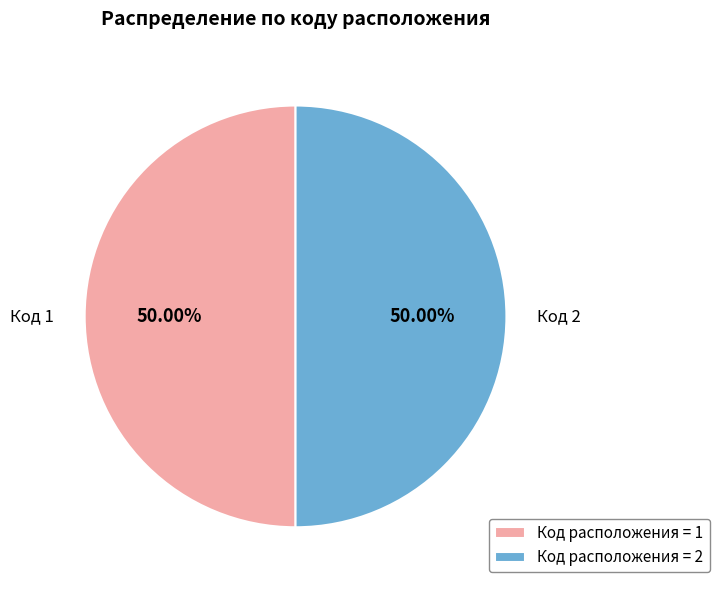

How many segments does this pie chart have?

2